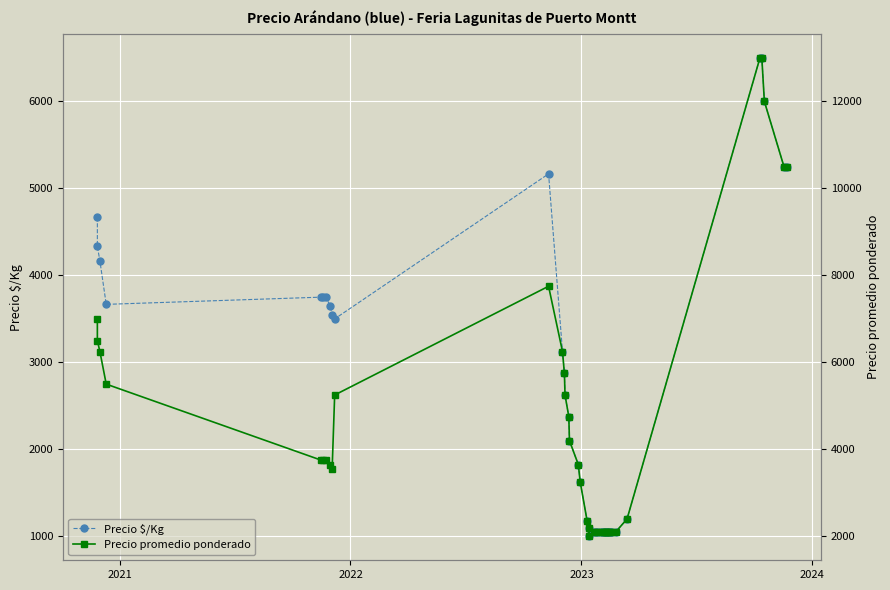

List the series in order of their peak value, highest first.

Precio promedio ponderado, Precio $/Kg